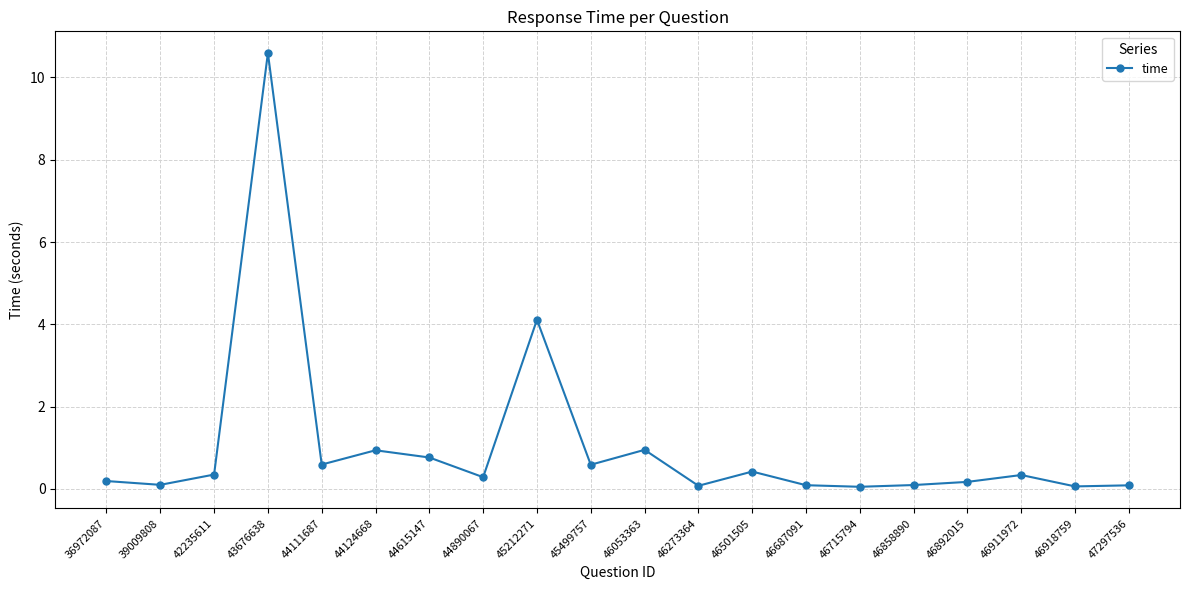

What is the change in value from 44890067 to 46892015?

-0.1